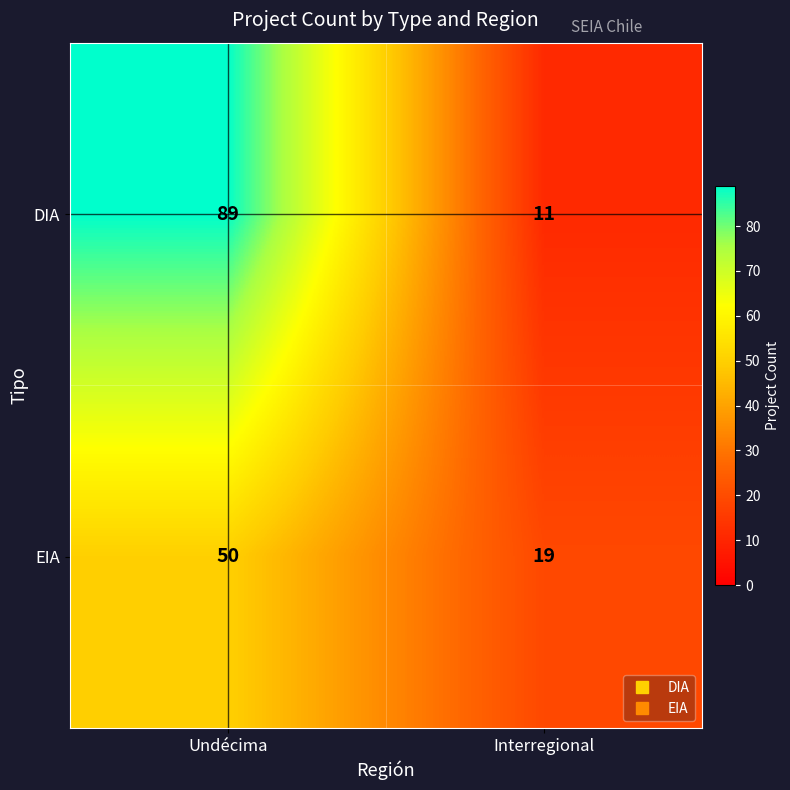

What is the total value across all series at Interregional?

30